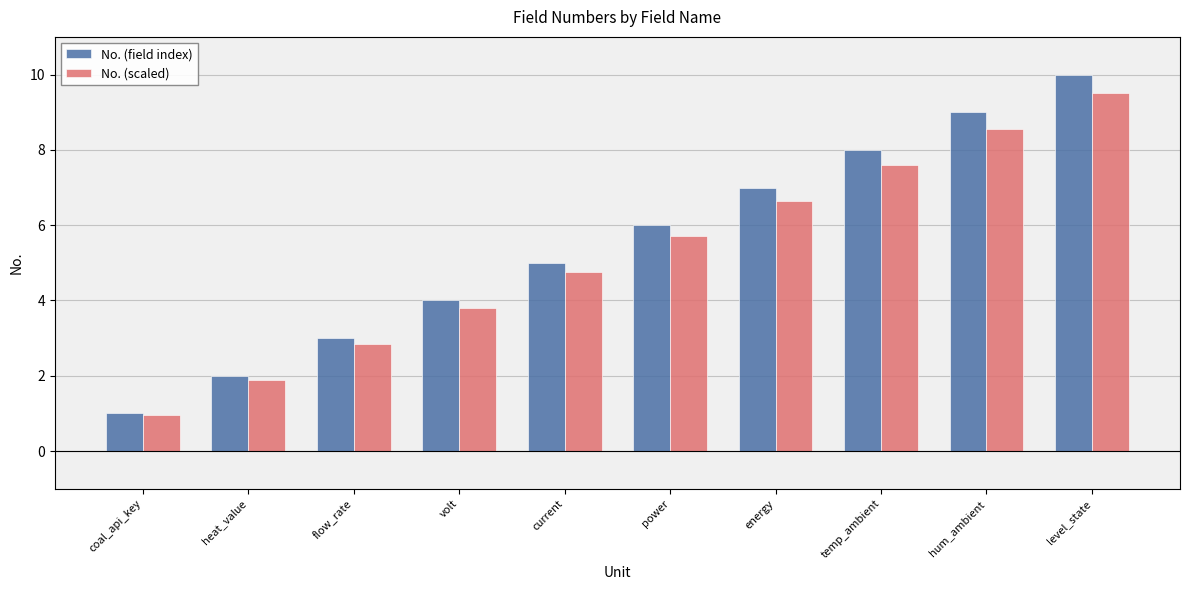

Is the value of No. (field index) at coal_api_key greater than the value of No. (scaled) at current?

No